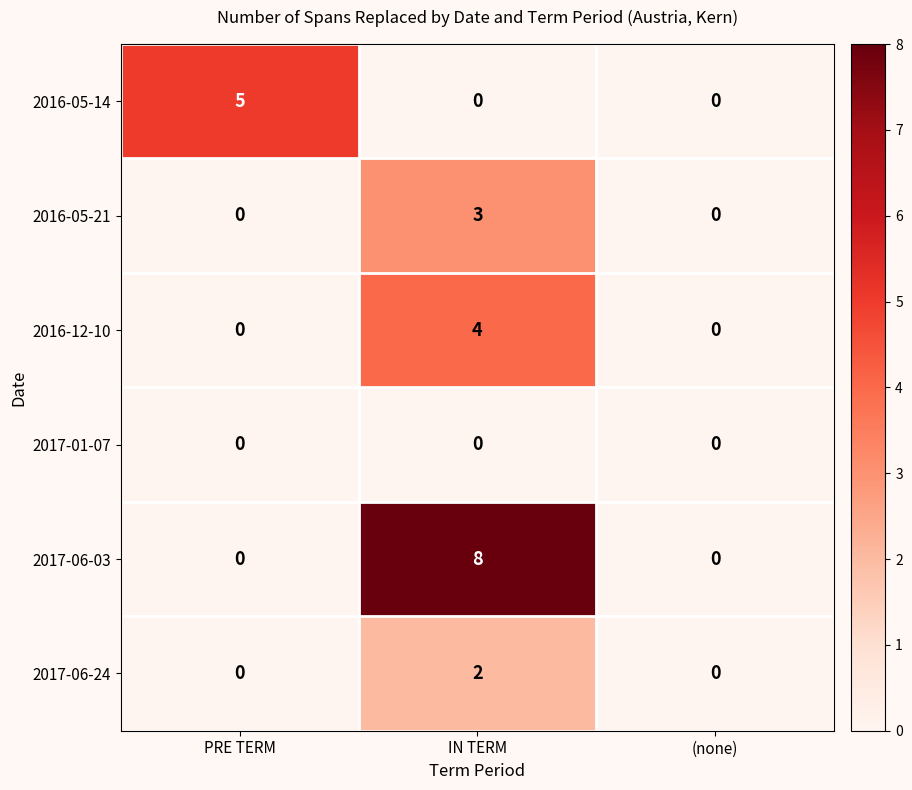

Is it true that 2017-06-24 equals -1 at PRE TERM?

False